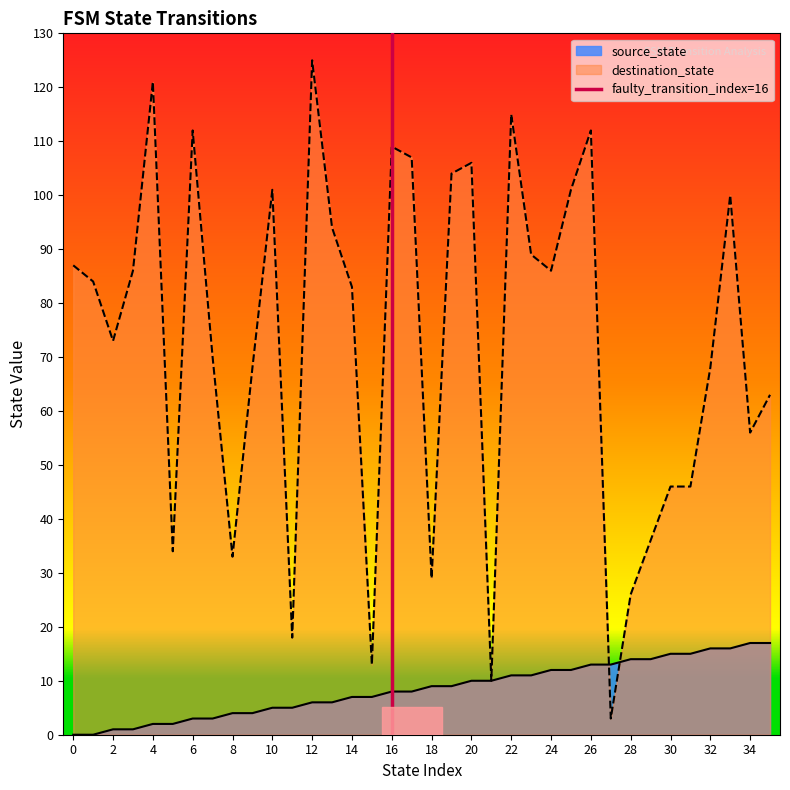

Is it true that destination_state equals 115 at 22?

True